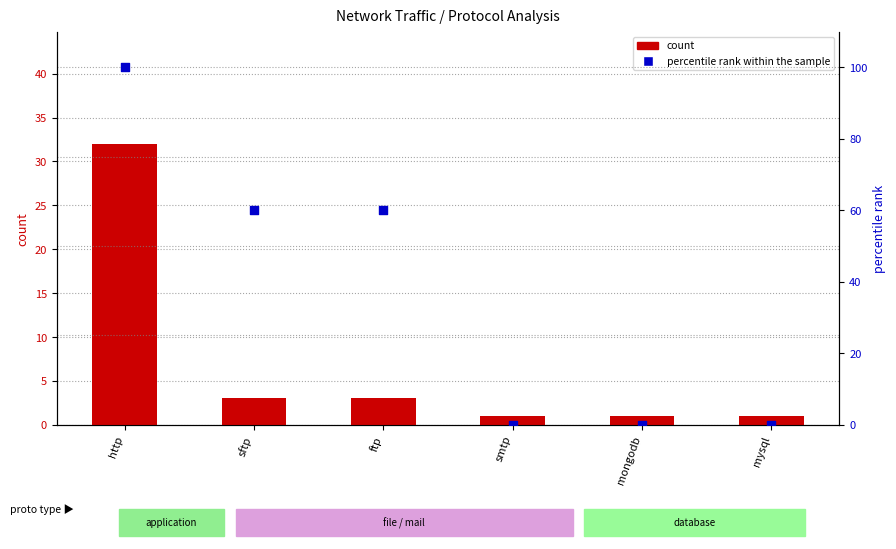

What is the total value across all series at sftp?

63